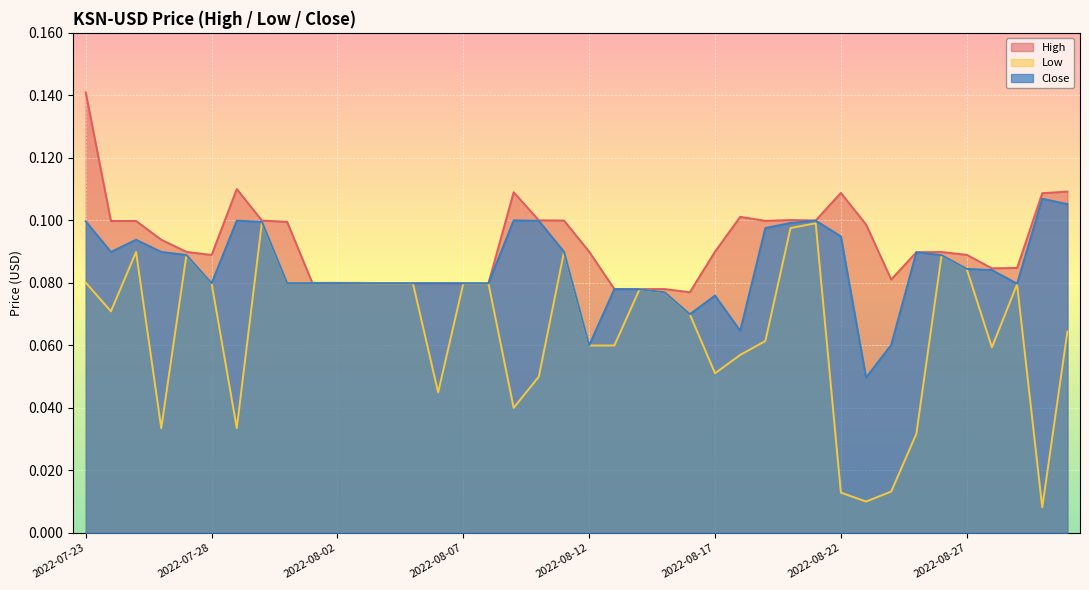

Reading left to right, what are all the values shown in this chart?

High: 0.1	0.1	0.1	0.1	0.1	0.1	0.1	0.1	0.1	0.1	0.1	0.1	0.1	0.1	0.1	0.1	0.1	0.1	0.1	0.1	0.1	0.1	0.1	0.1	0.1	0.1	0.1	0.1	0.1	0.1	0.1	0.1	0.1	0.1	0.1	0.1	0.1	0.1	0.1	0.1
Low: 0.1	0.1	0.1	0.0	0.1	0.1	0.0	0.1	0.1	0.1	0.1	0.1	0.1	0.1	0.0	0.1	0.1	0.0	0.1	0.1	0.1	0.1	0.1	0.1	0.1	0.1	0.1	0.1	0.1	0.1	0.0	0.0	0.0	0.0	0.1	0.1	0.1	0.1	0.0	0.1
Close: 0.1	0.1	0.1	0.1	0.1	0.1	0.1	0.1	0.1	0.1	0.1	0.1	0.1	0.1	0.1	0.1	0.1	0.1	0.1	0.1	0.1	0.1	0.1	0.1	0.1	0.1	0.1	0.1	0.1	0.1	0.1	0.0	0.1	0.1	0.1	0.1	0.1	0.1	0.1	0.1